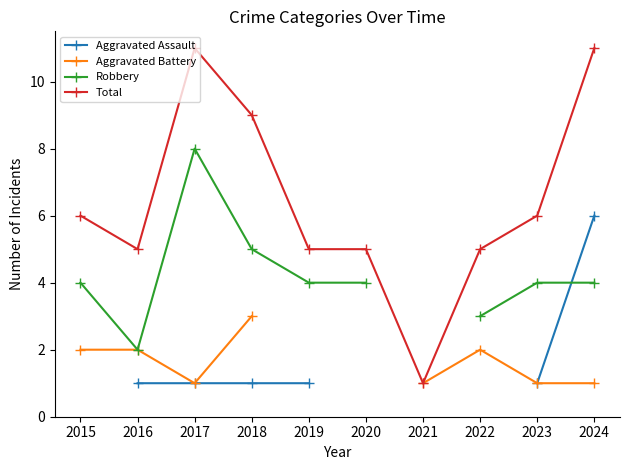

True or false: Robbery and Aggravated Battery intersect in this chart.

False